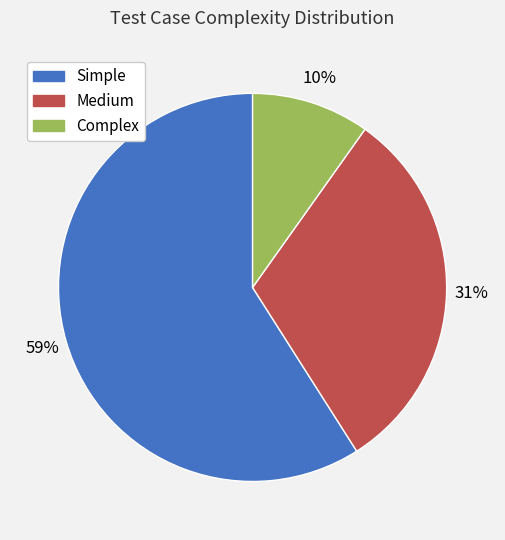

Between Medium and Simple, which is larger?

Simple